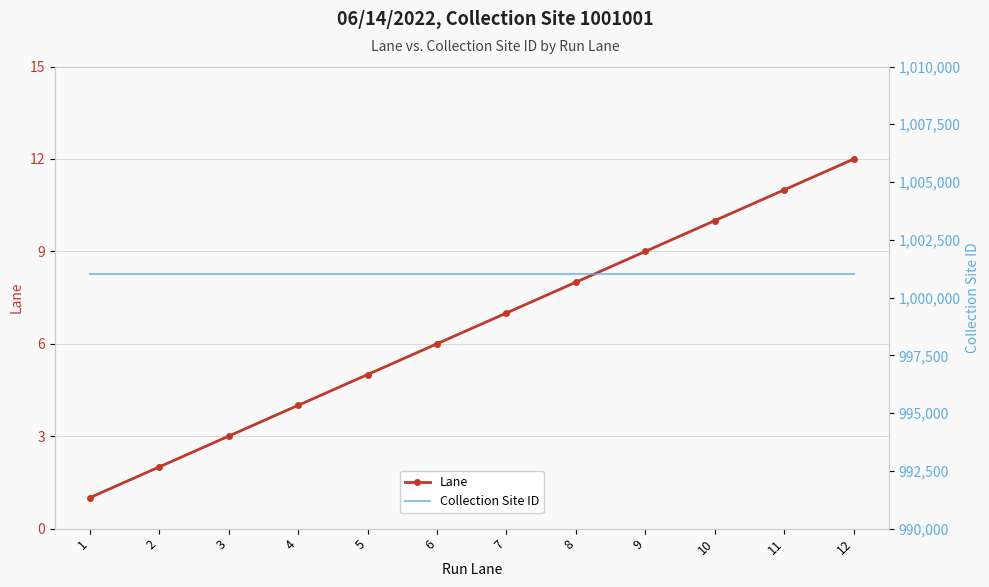

At which label does Lane reach its peak?

12